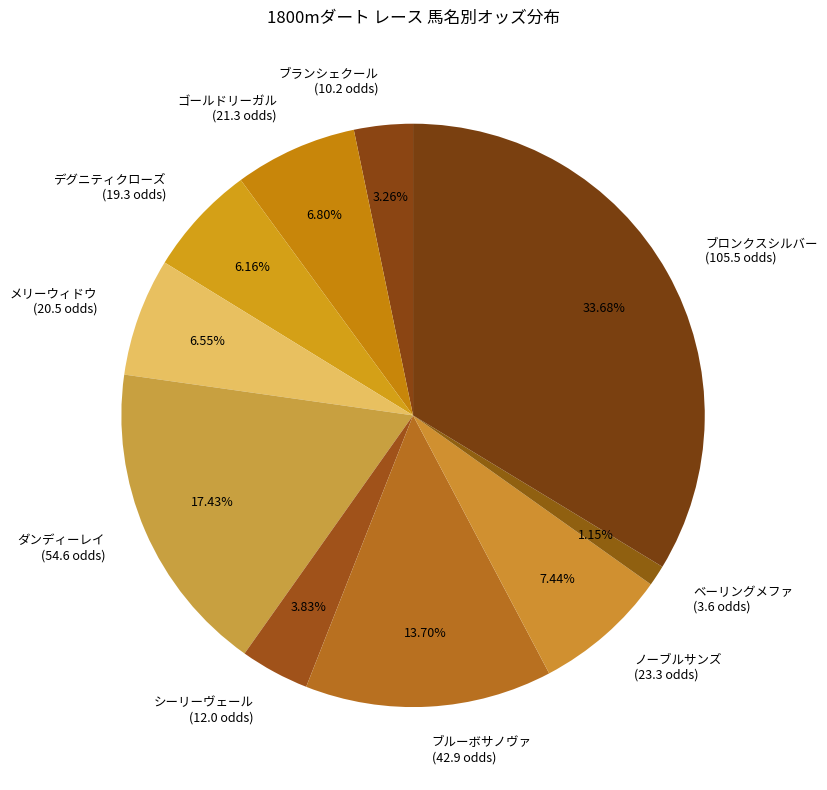

Which has a higher value, ブルーボサノヴァ or ブランシェクール?

ブルーボサノヴァ